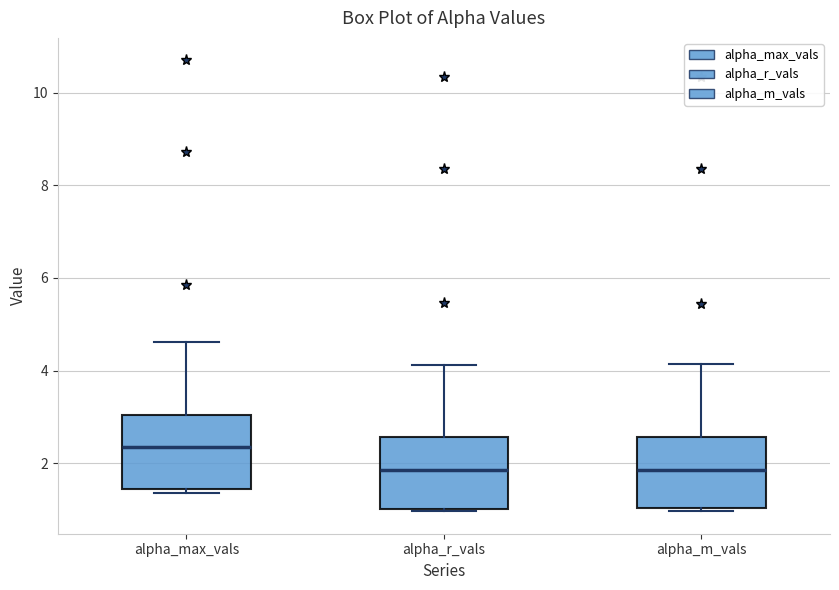

Reading left to right, read every box against the y-axis: the position of its median line, the range the box covers, and the ends of its whiskers. The values are not printed on the chart, so give them approximately, as read against the axis.

alpha_max_vals: median 2.4, box 1.4 to 3.0, whiskers 1.4 (just below the box's lower edge) to 4.6
alpha_r_vals: median 1.8, box 1.0 to 2.6, whiskers 1.0 to 4.2
alpha_m_vals: median 1.8, box 1.0 to 2.6, whiskers 1.0 to 4.2